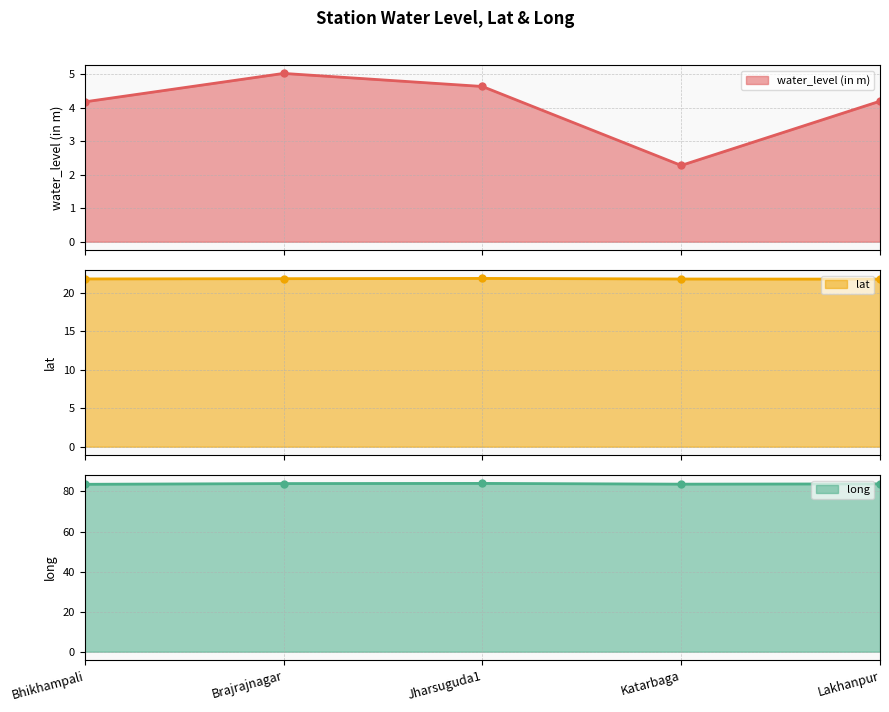

True or false: water_level (in m) and lat intersect in this chart.

False